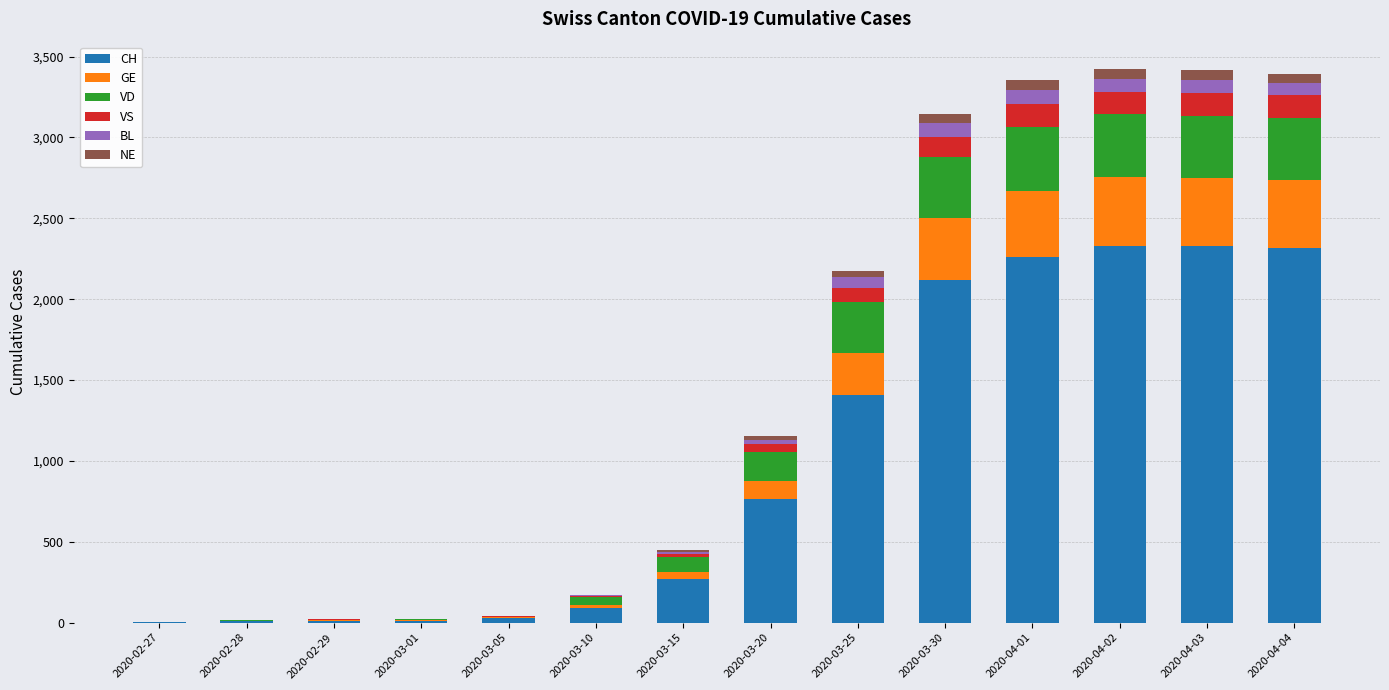

What is the highest value of the CH series?

2330